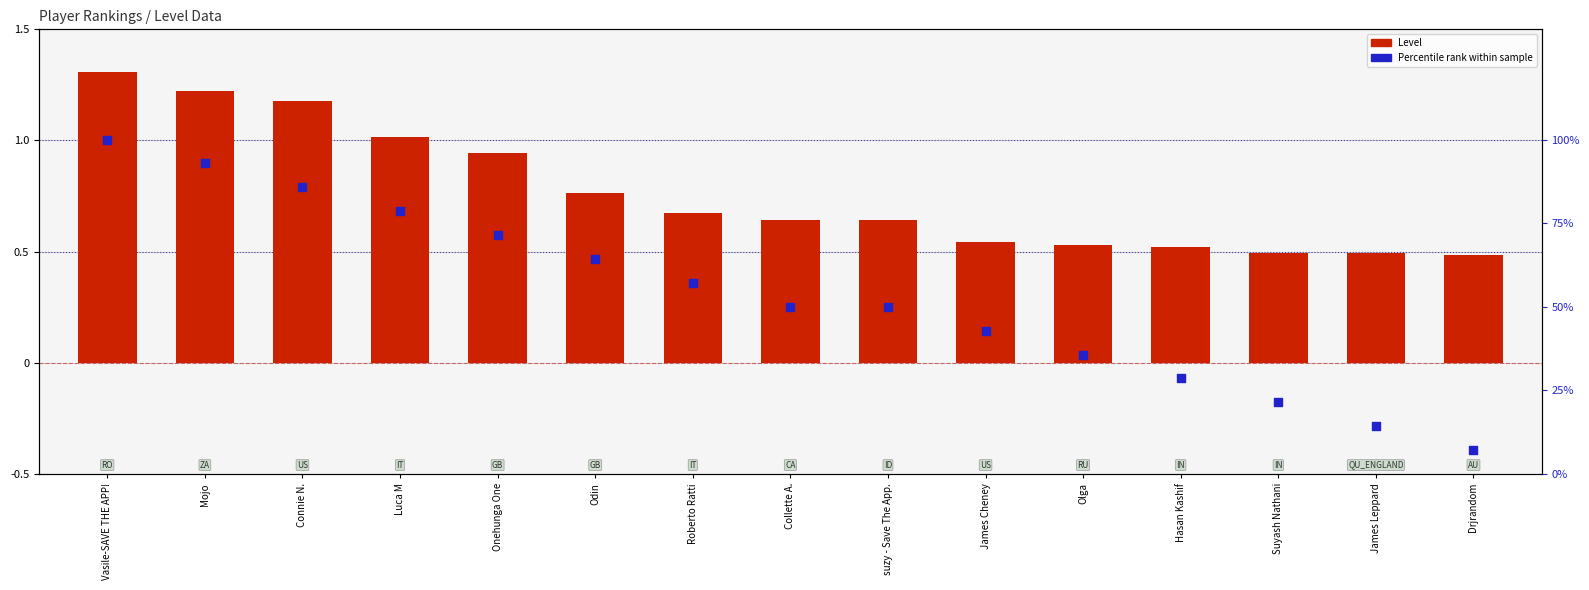

Which series contains the highest Y value?

Level